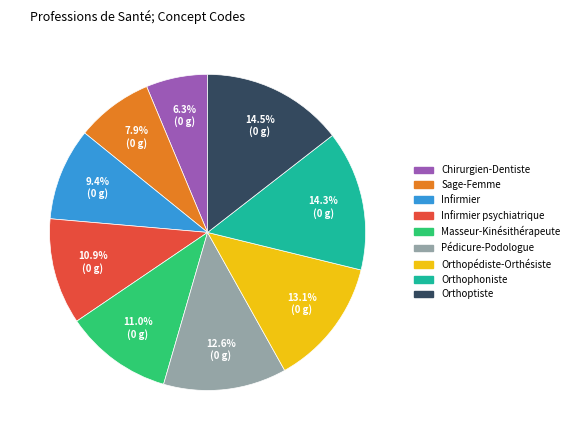

Is there a majority slice in this chart?

No